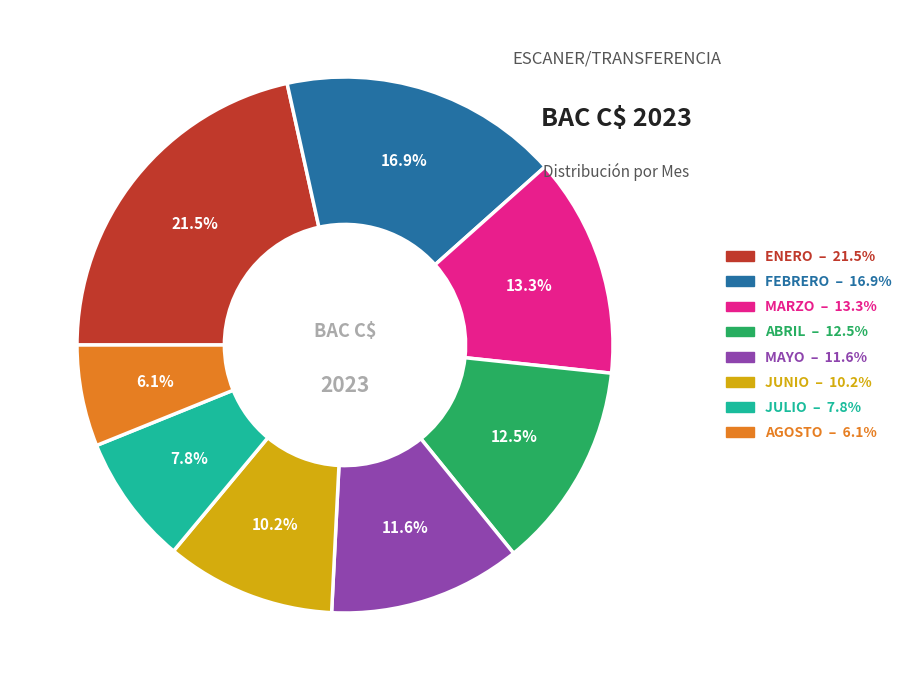

To the nearest percent, what percentage of the pie is MAYO?

12%